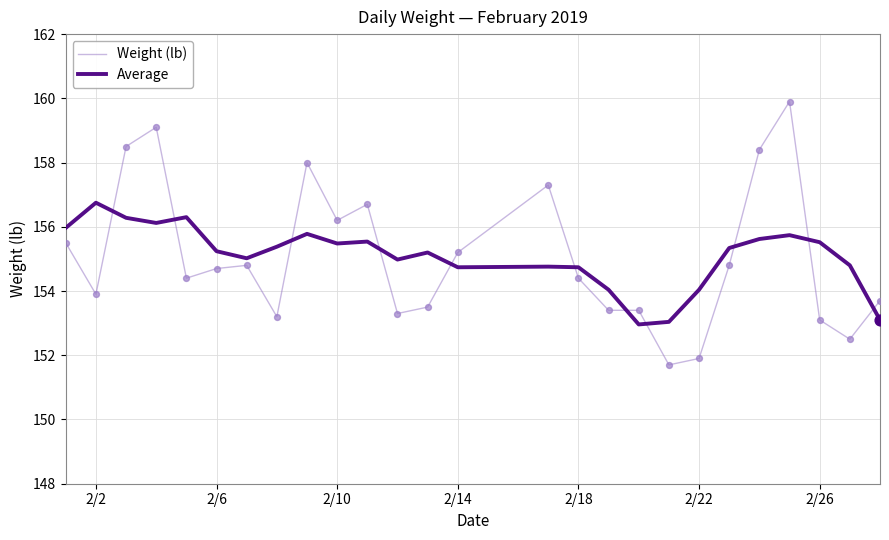

What is the smallest value displayed?

151.7